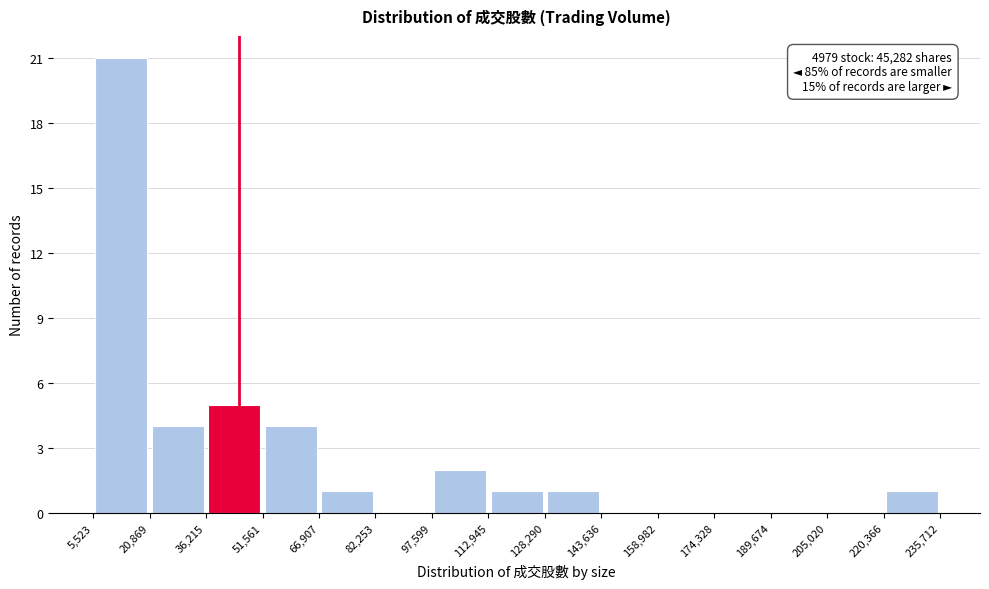

Which range on the x-axis has the tallest bar?

5,523 to 20,869